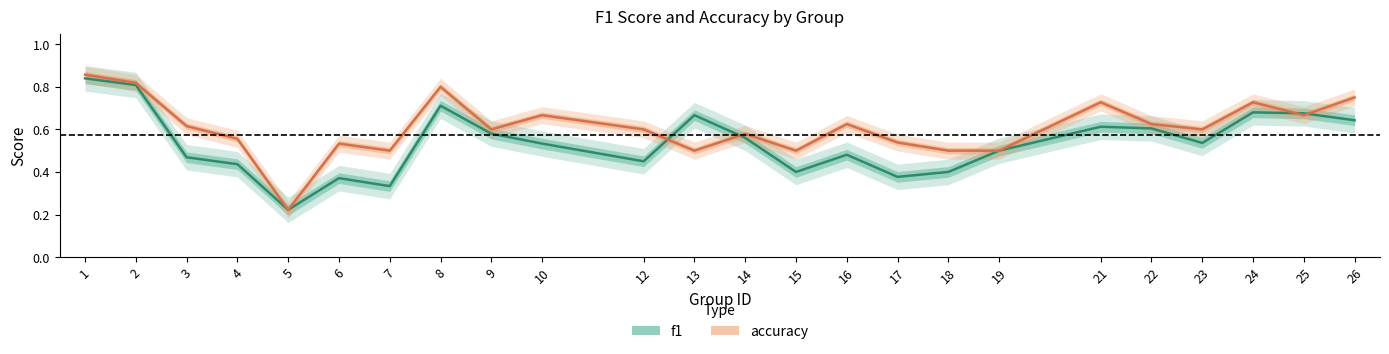

Reading right to left, transcribe all the data shown in this chart.

f1: 0.6	0.7	0.7	0.5	0.6	0.6	0.5	0.4	0.4	0.5	0.4	0.6	0.7	0.5	0.5	0.6	0.7	0.3	0.4	0.2	0.4	0.5	0.8	0.8
accuracy: 0.8	0.7	0.7	0.6	0.6	0.7	0.5	0.5	0.5	0.6	0.5	0.6	0.5	0.6	0.7	0.6	0.8	0.5	0.5	0.2	0.6	0.6	0.8	0.9